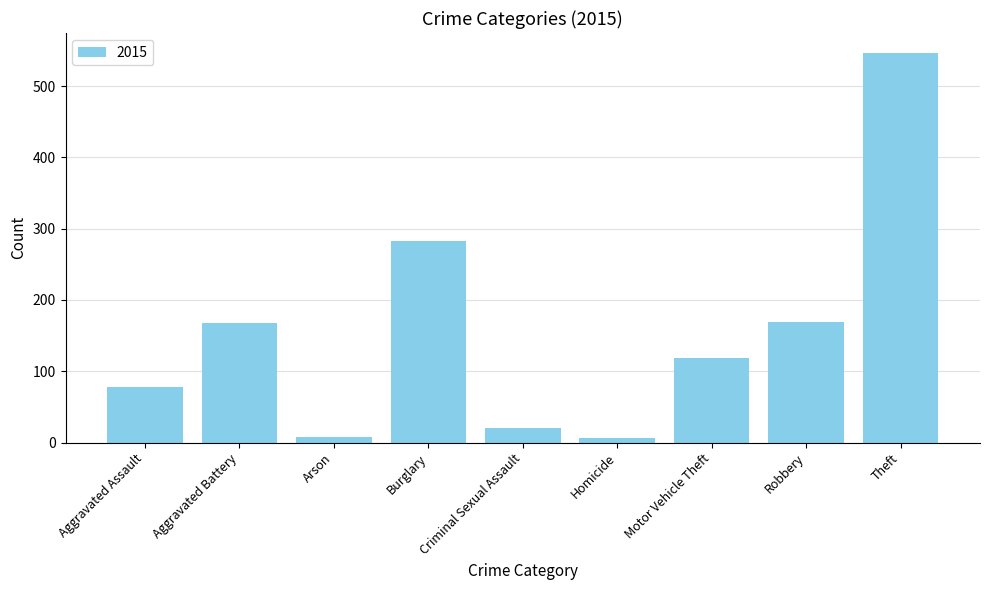

What is the change in value from Burglary to Robbery?

-114